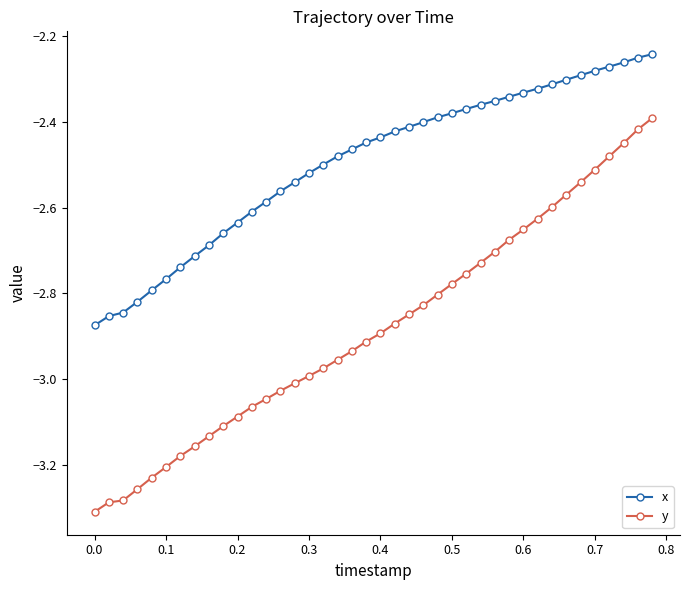

Which series has the largest total across all categories?

x